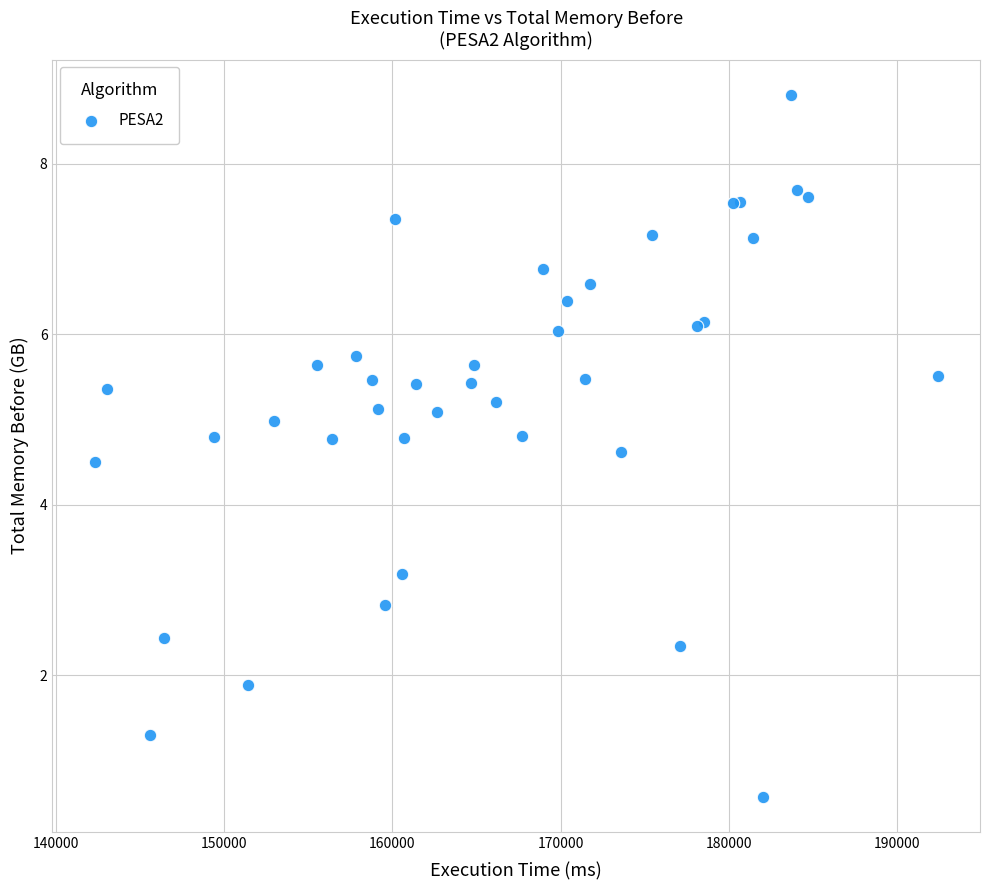

What Y value in the scatter plot is closest to 4?

4.5